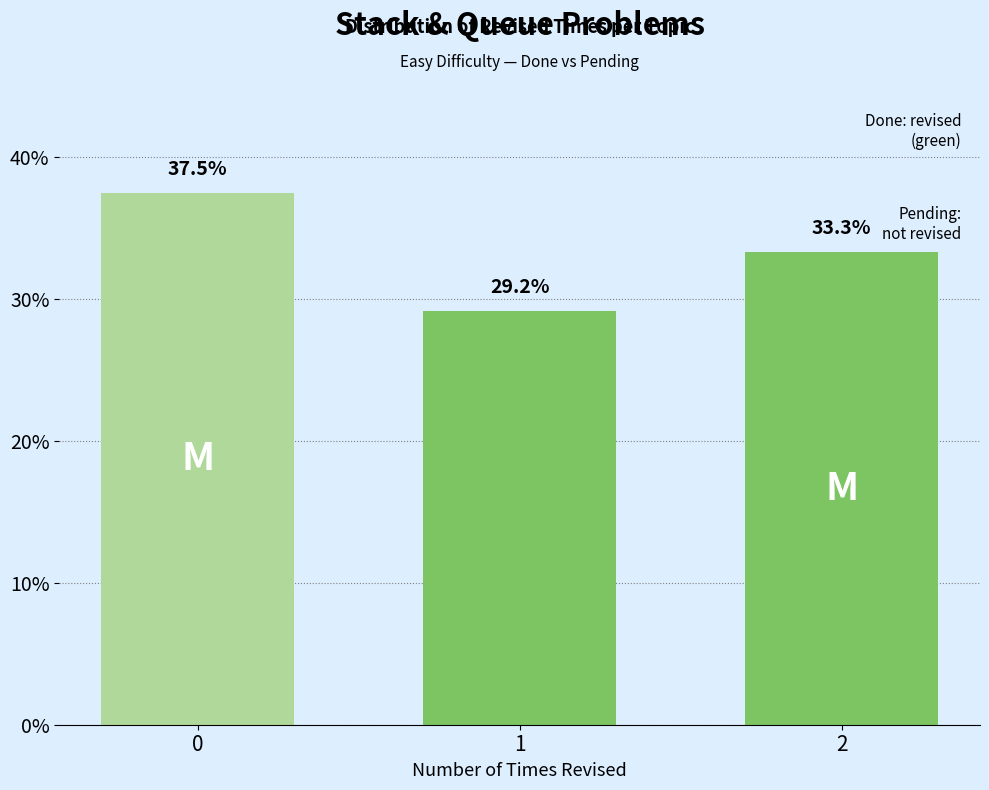

Rank the categories by value from lowest to highest.

1, 2, 0